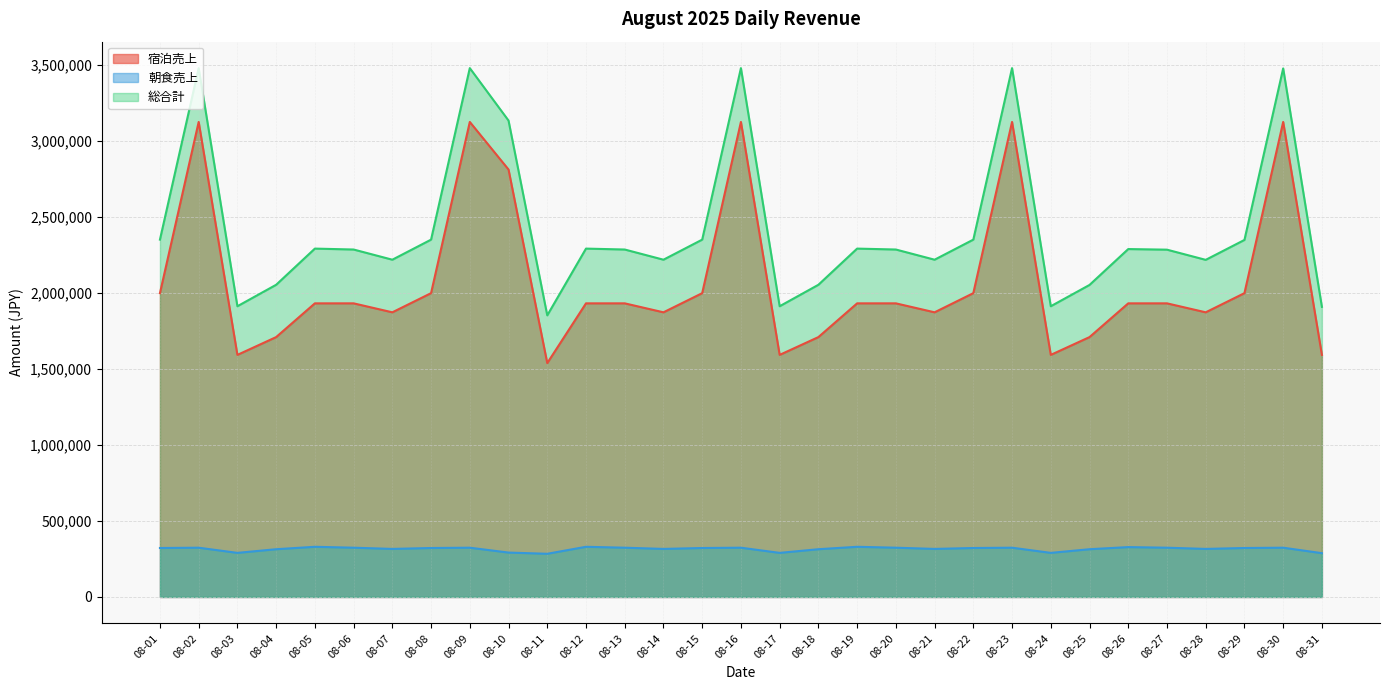

At which category does the chart reach its peak across all series?

08-02